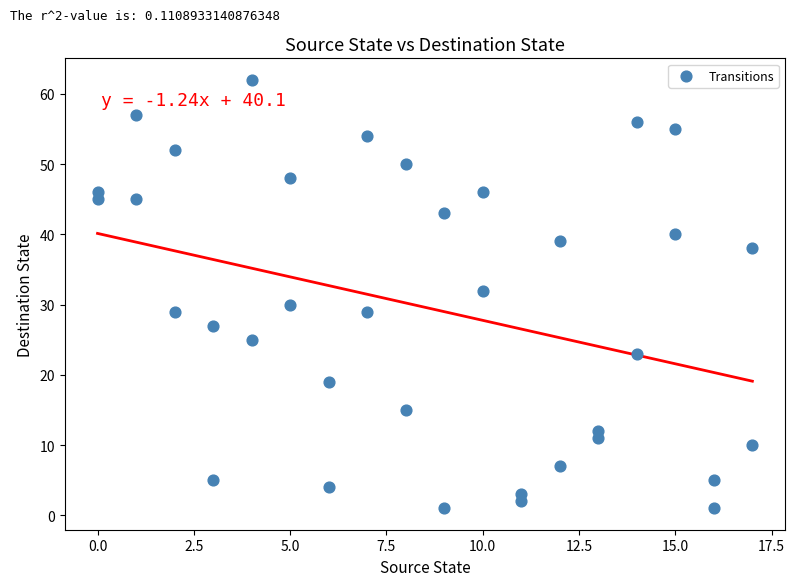

What is the range of X values (max minus min)?

17